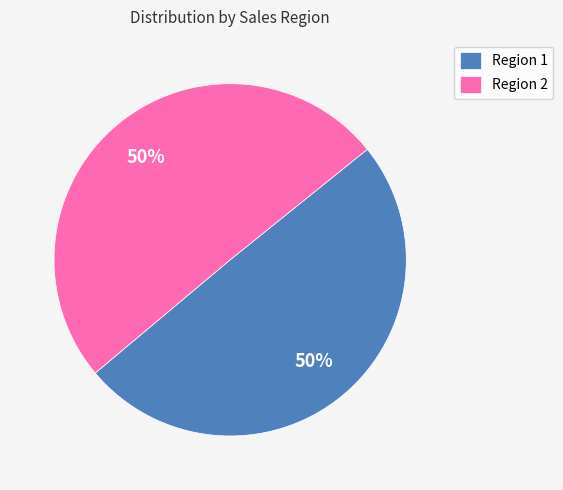

To the nearest percent, what portion does Region 2 represent?

50%